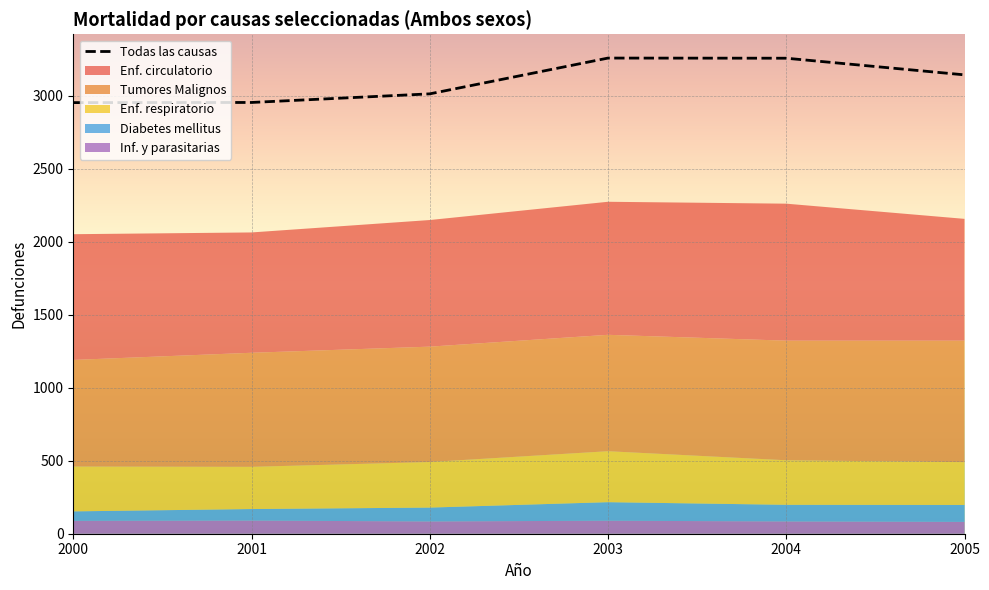

List the labels in order of value, smallest first.

2000, 2001, 2002, 2005, 2004, 2003